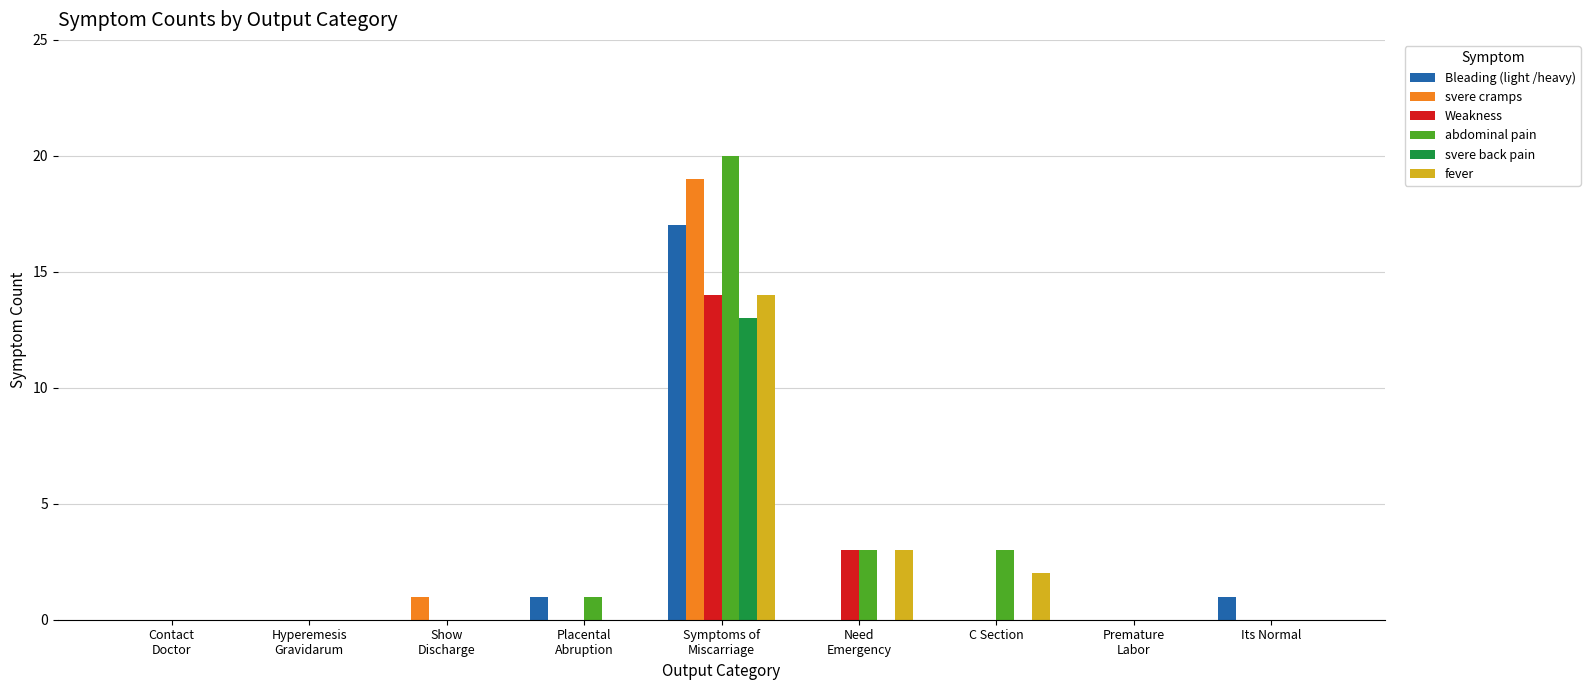

Is it true that Bleading (light /heavy) equals -7 at C Section?

False